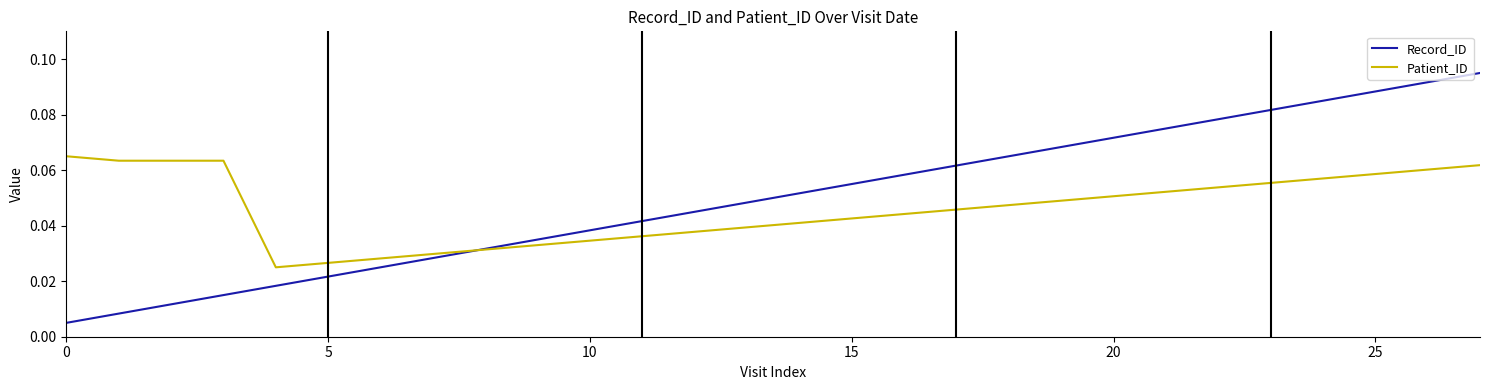

Which series has the largest range (max minus min)?

Record_ID